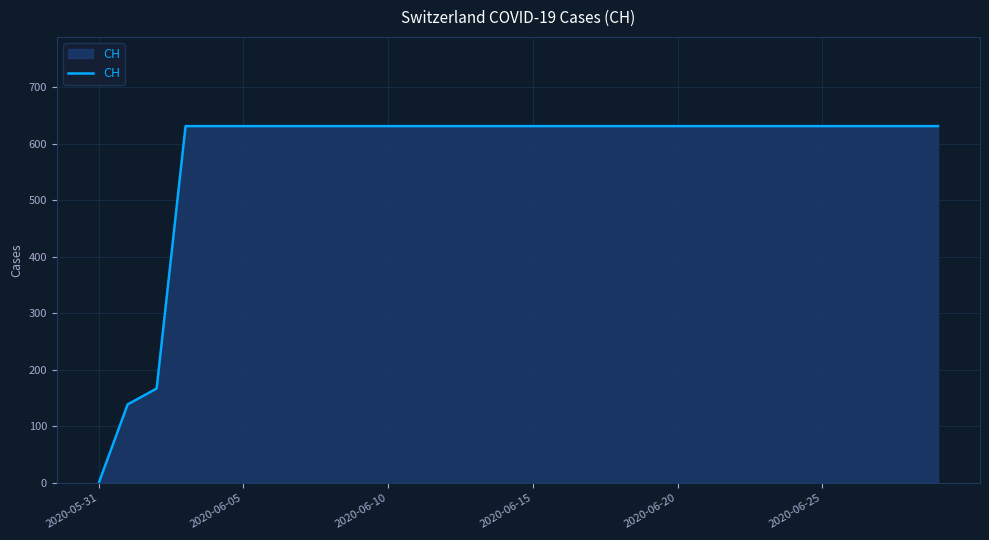

What is the greatest value displayed?

631